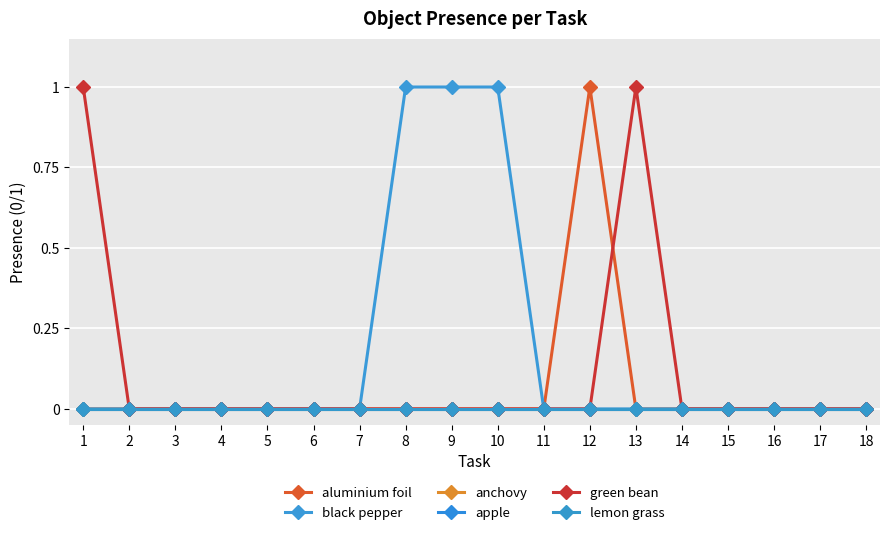

Is this an area chart (filled region under the line)?

No